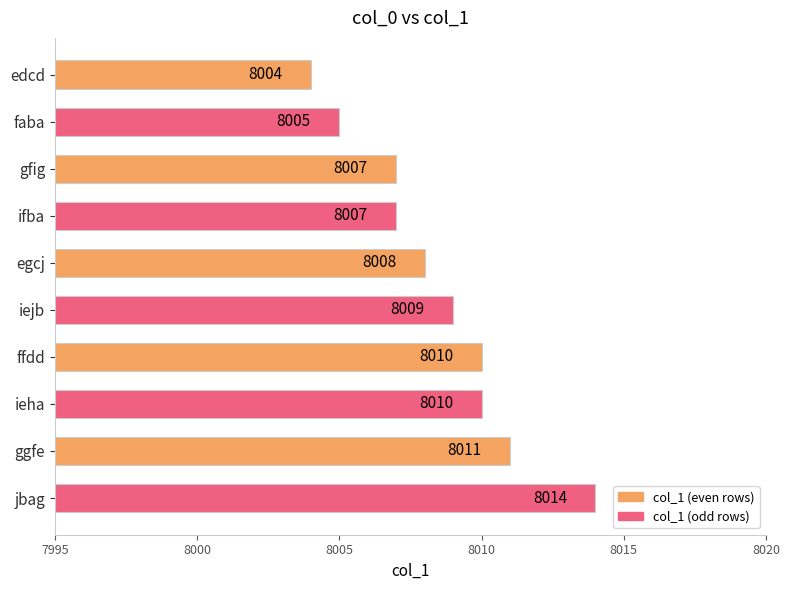

What is the change in value from ggfe to jbag?

+3